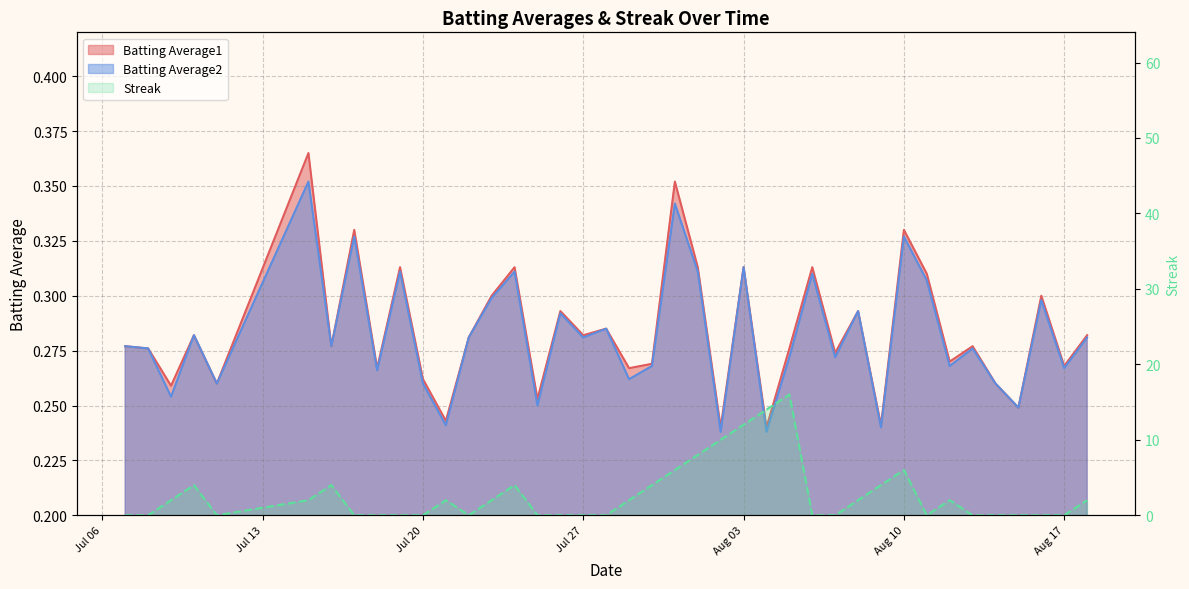

Reading right to left, what are all the values shown in this chart?

Batting Average1: 0.3	0.3	0.3	0.2	0.3	0.3	0.3	0.3	0.3	0.2	0.3	0.3	0.3	0.3	0.2	0.3	0.2	0.3	0.4	0.3	0.3	0.3	0.3	0.3	0.3	0.3	0.3	0.3	0.2	0.3	0.3	0.3	0.3	0.3	0.4	0.3	0.3	0.3	0.3	0.3
Batting Average2: 0.3	0.3	0.3	0.2	0.3	0.3	0.3	0.3	0.3	0.2	0.3	0.3	0.3	0.3	0.2	0.3	0.2	0.3	0.3	0.3	0.3	0.3	0.3	0.3	0.2	0.3	0.3	0.3	0.2	0.3	0.3	0.3	0.3	0.3	0.4	0.3	0.3	0.3	0.3	0.3
Streak: 2.0	0.0	0.0	0.0	0.0	0.0	2.0	0.0	6.0	4.0	2.0	0.0	0.0	16.0	14.0	12.0	10.0	8.0	6.0	4.0	2.0	0.0	0.0	0.0	0.0	4.0	2.0	0.0	2.0	0.0	0.0	0.0	0.0	4.0	2.0	0.0	4.0	2.0	0.0	0.0